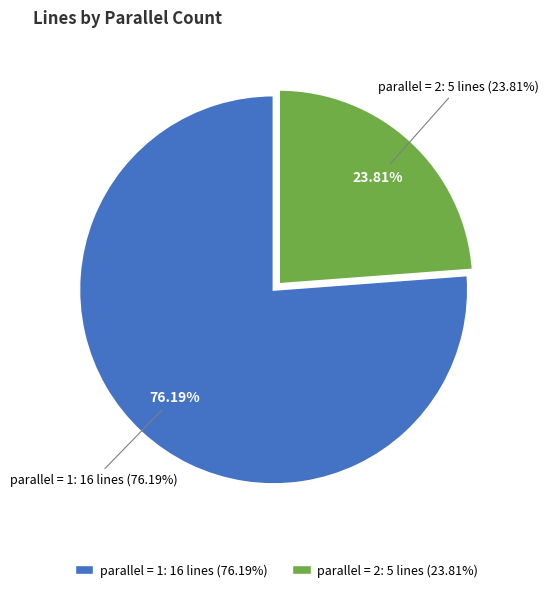

Which category has the smallest portion of the pie?

parallel_2